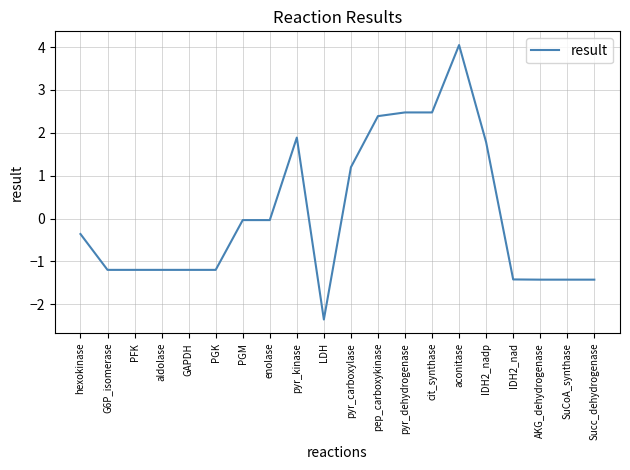

What is the change in value from aldolase to cit_synthase?

+3.7